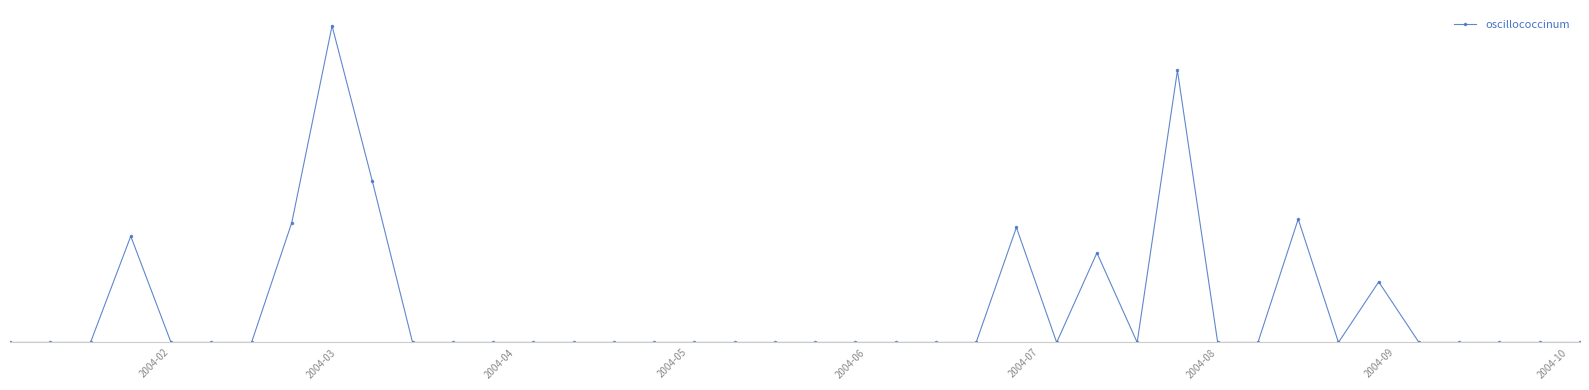

Does the chart have visible grid lines?

No